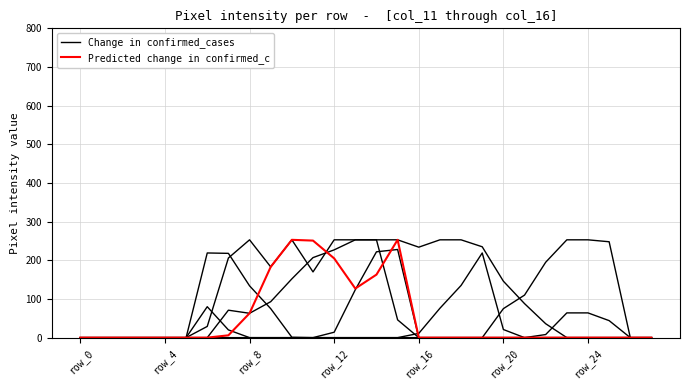

Which has a higher value, 7 or 20?

20